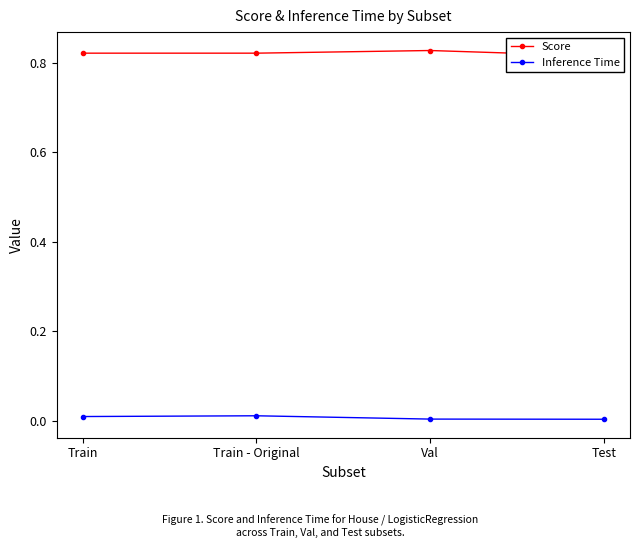

The Score series shows 0.8 at Val. True or false?

True